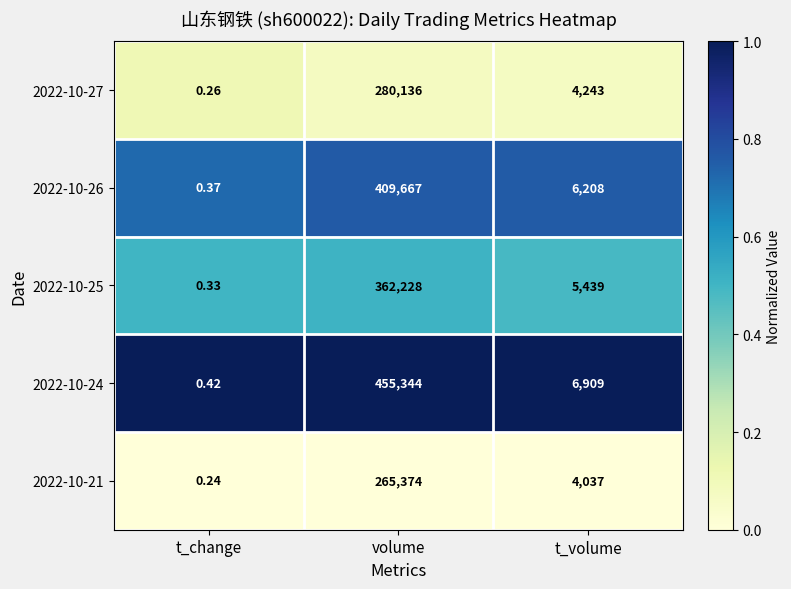

Which label corresponds to the smallest value in the chart?

t_change